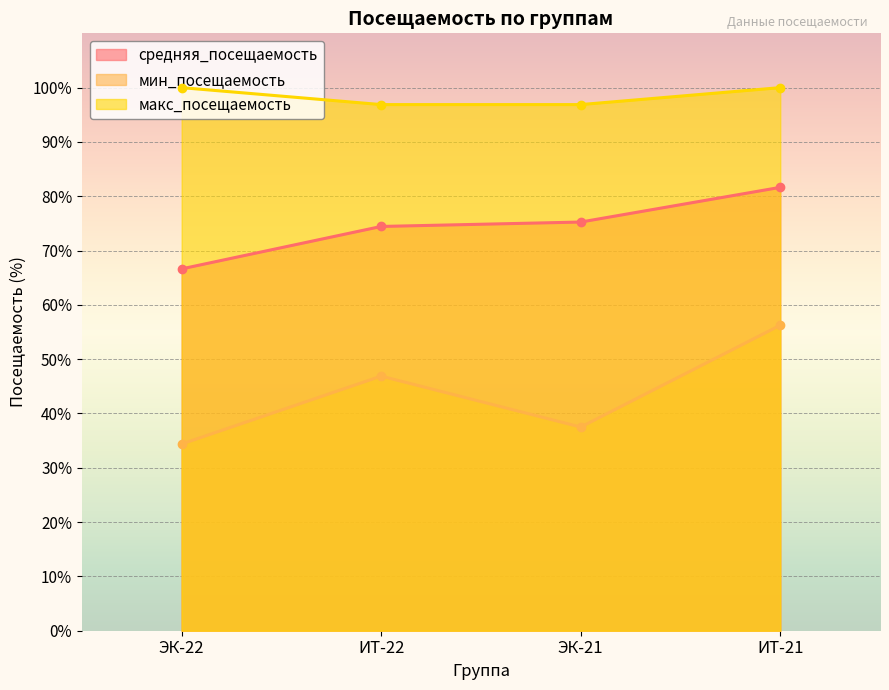

True or false: мин_посещаемость and макс_посещаемость intersect in this chart.

False